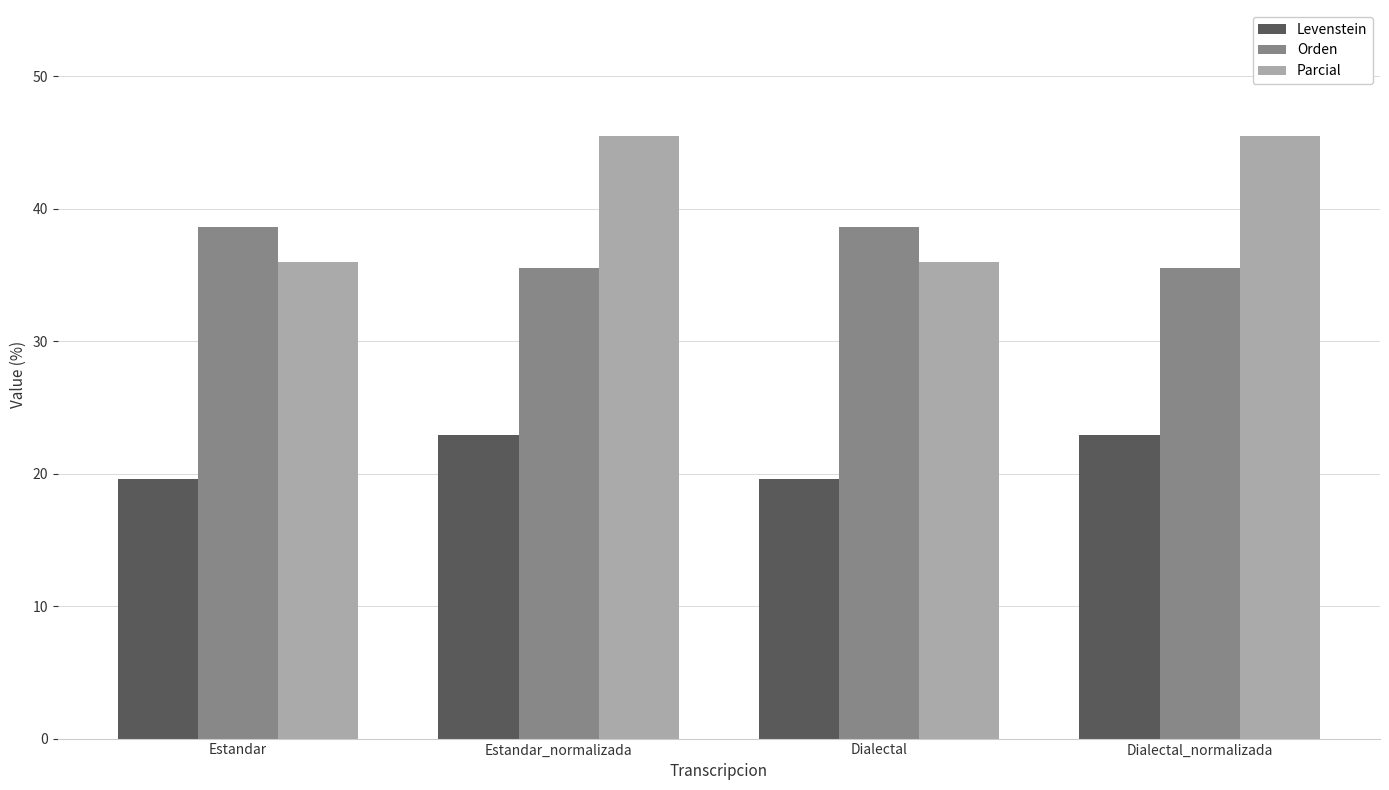

Are the bars grouped side by side (vs. stacked)?

Yes